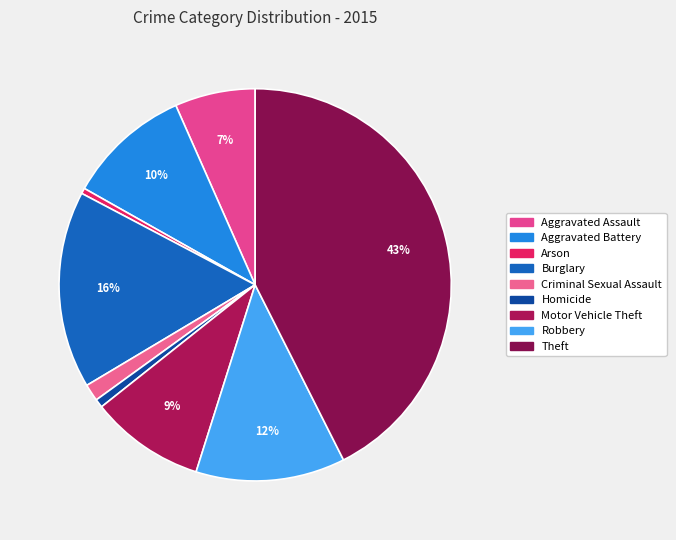

How many slices are in this pie chart?

9